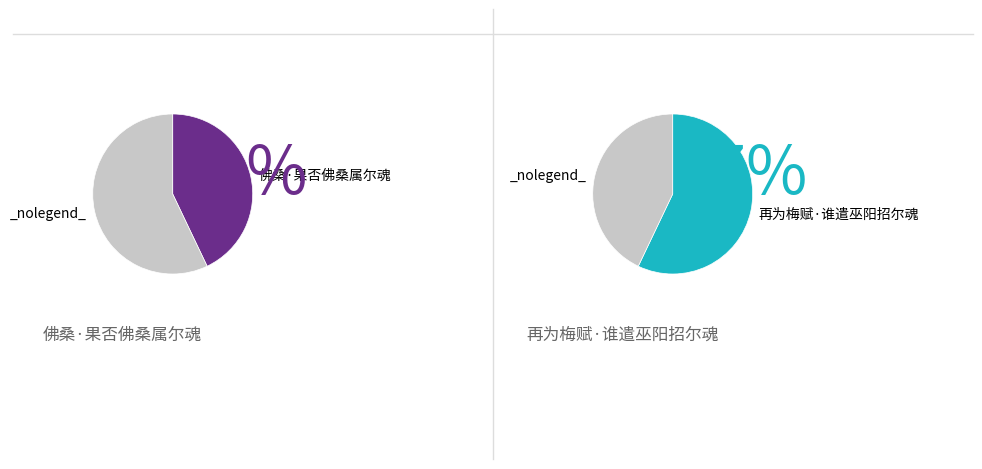

How many segments does this pie chart have?

2